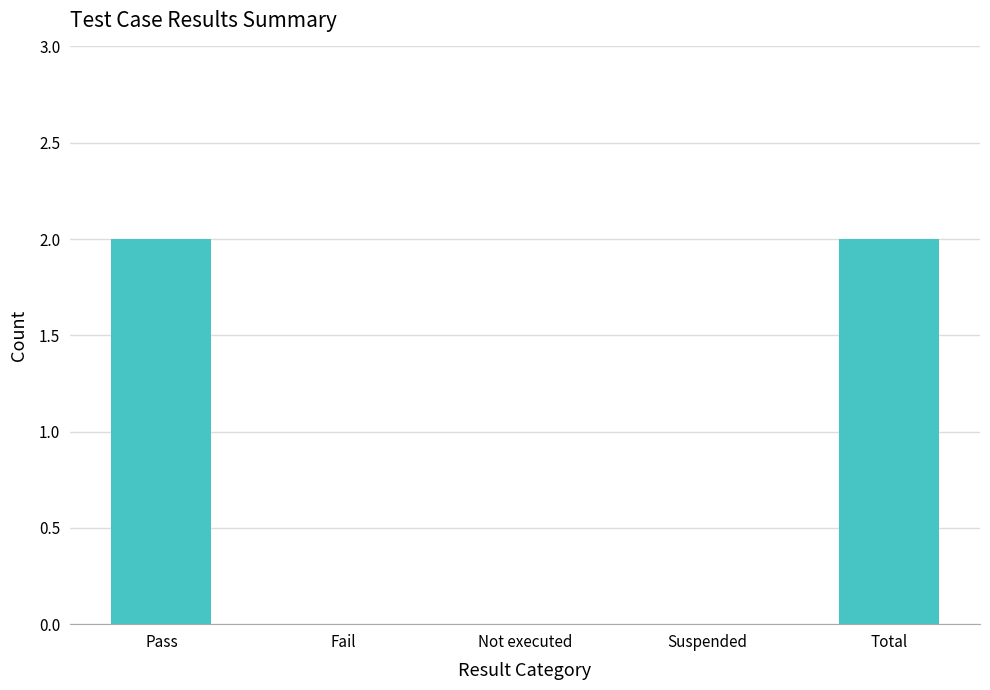

Count the number of categories in the chart.

5